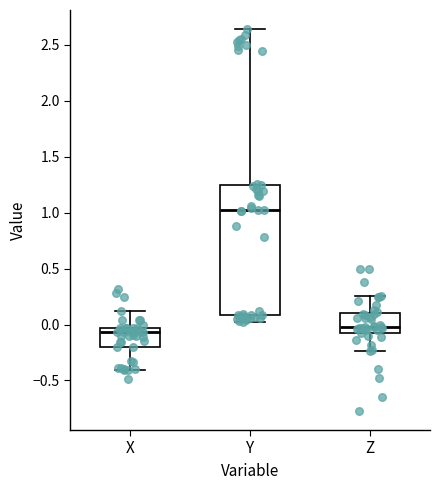

Reading left to right, read every box against the y-axis: the position of its median line, the range the box covers, and the ends of its whiskers. The values are not printed on the chart, so give them approximately, as read against the axis.

X: median -0.05 (just below the box's upper edge), box -0.20 to -0.05, whiskers -0.40 to 0.10
Y: median 1.00, box 0.10 to 1.25, whiskers 0.05 to 2.65
Z: median 0.00, box -0.10 to 0.10, whiskers -0.25 to 0.25